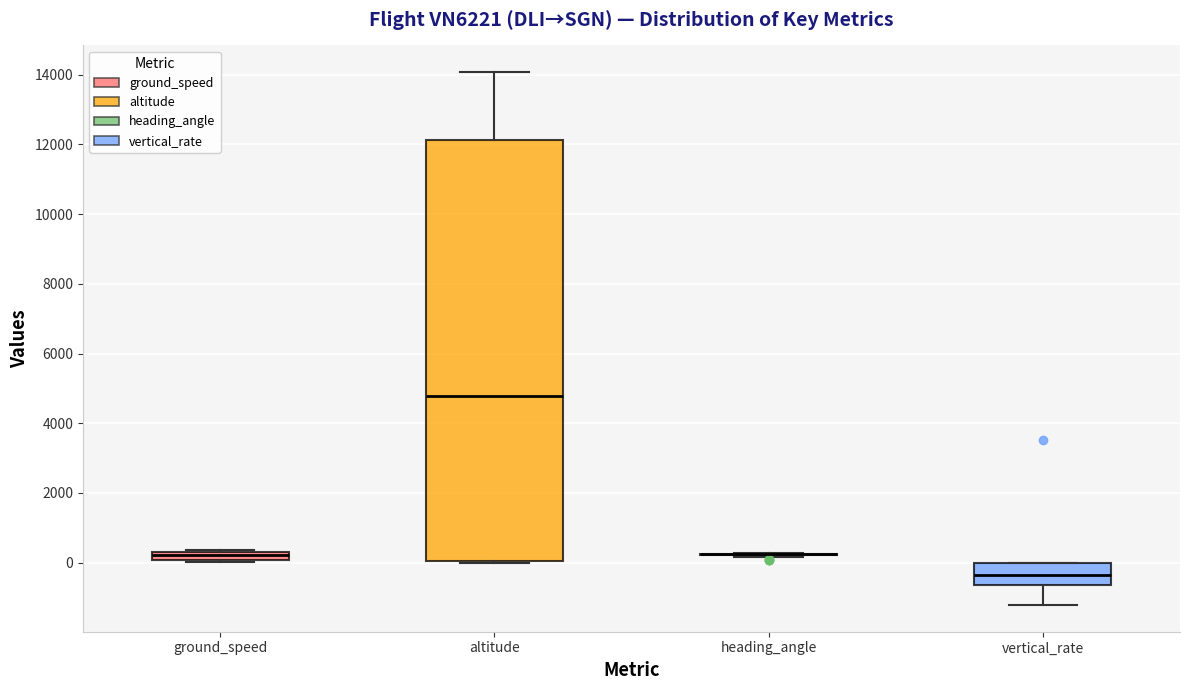

Where does the median line of the box for vertical_rate sit on the y-axis? The values are not printed on the chart, so give them approximately, as read against the axis.

-400